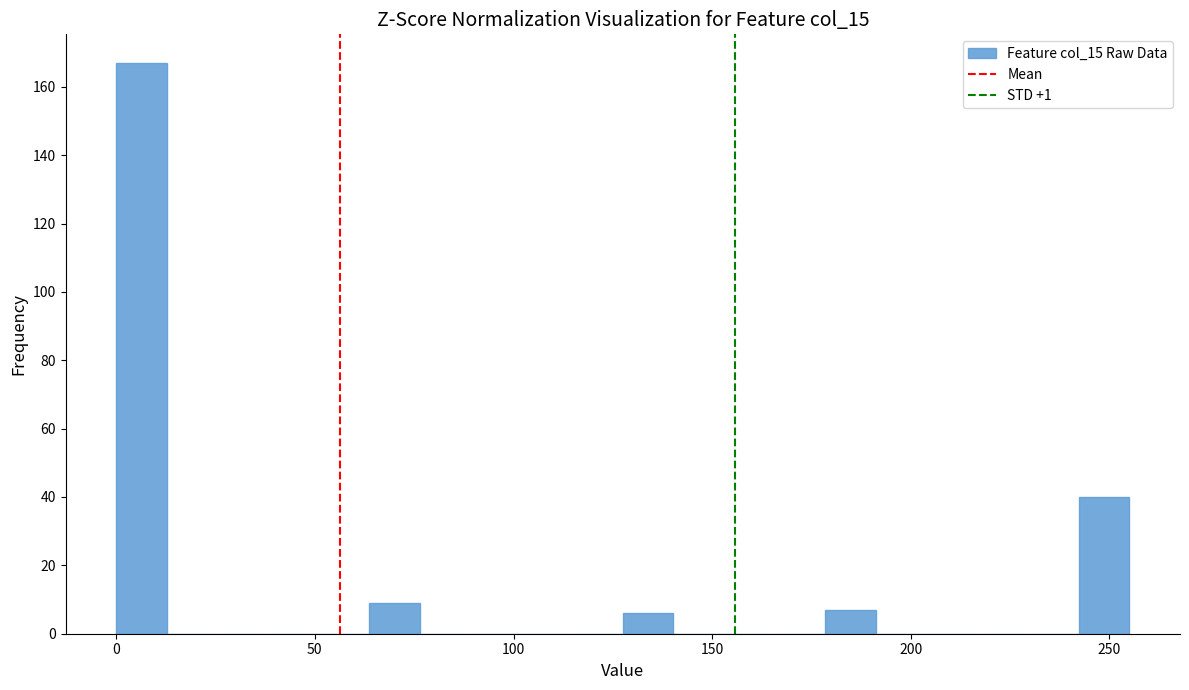

Around what value on the x-axis is the tallest bar? Give the approximate position of its centre, as read against the axis.

5